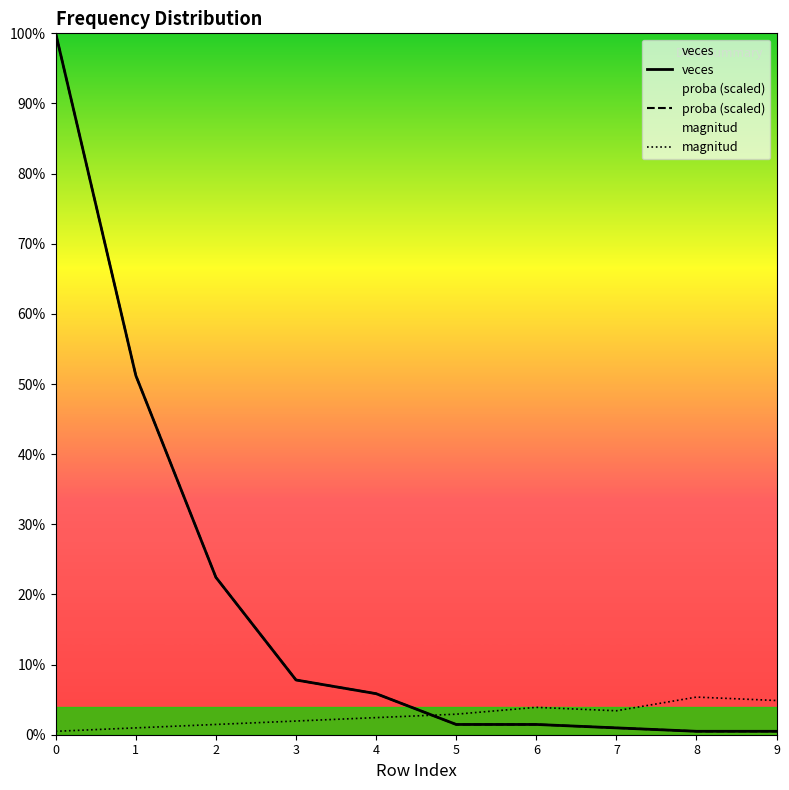

Does the chart display data point markers on the line(s)?

No